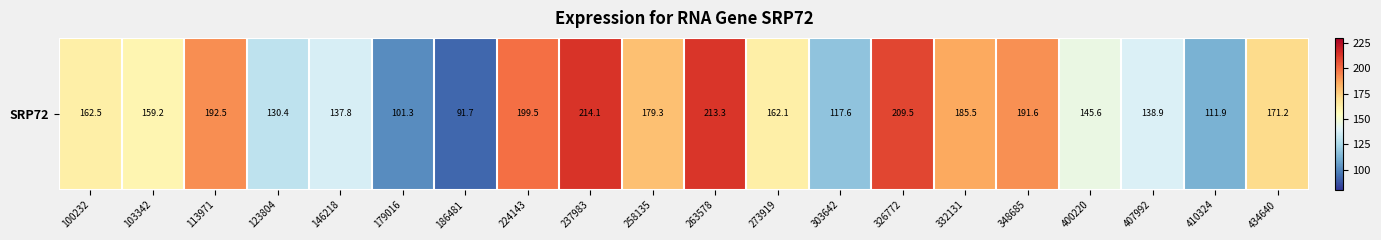

Reading left to right, extract all data points from this chart.

100232=162.5	103342=159.2	113971=192.5	123804=130.4	146218=137.8	179016=101.3	186481=91.7	224143=199.5	237983=214.1	258135=179.3	263578=213.3	273919=162.1	303642=117.6	326772=209.5	332131=185.5	348685=191.6	400220=145.6	407992=138.9	410324=111.9	434640=171.2